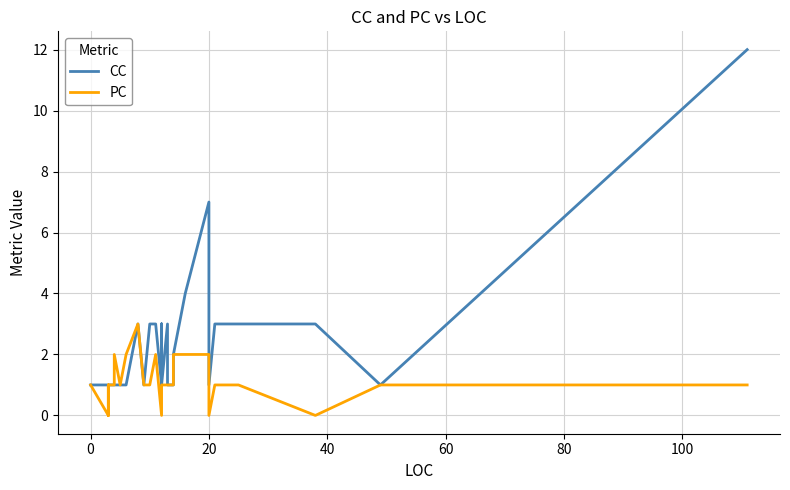

What is the difference between the second highest and minimum values in the CC series?

6